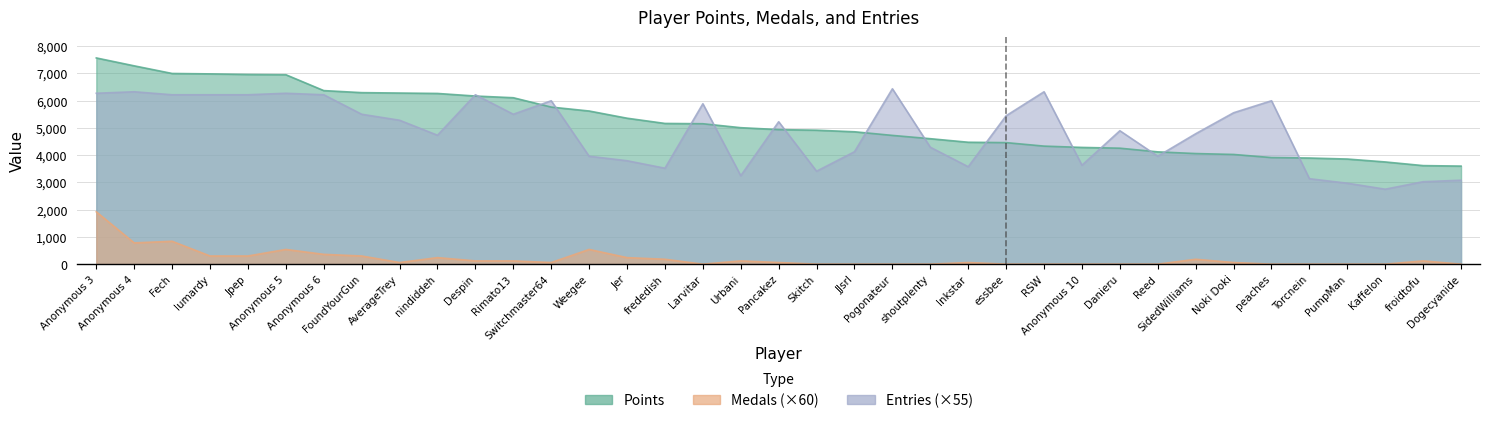

Is it true that Points equals 2458 at FoundYourGun?

False